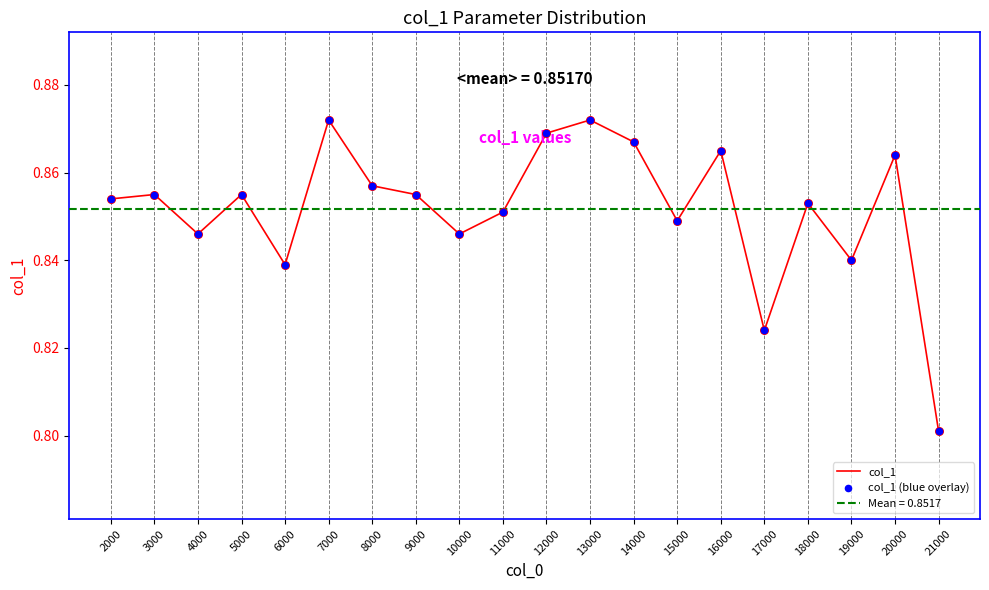

Is the value of col_1 at 3000 greater than the value of col_1 (blue overlay) at 12000?

No